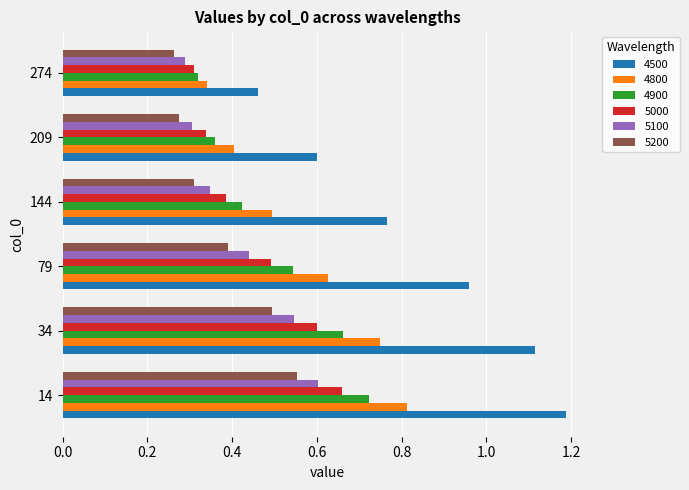

What is the total value across all series at 34?

4.2